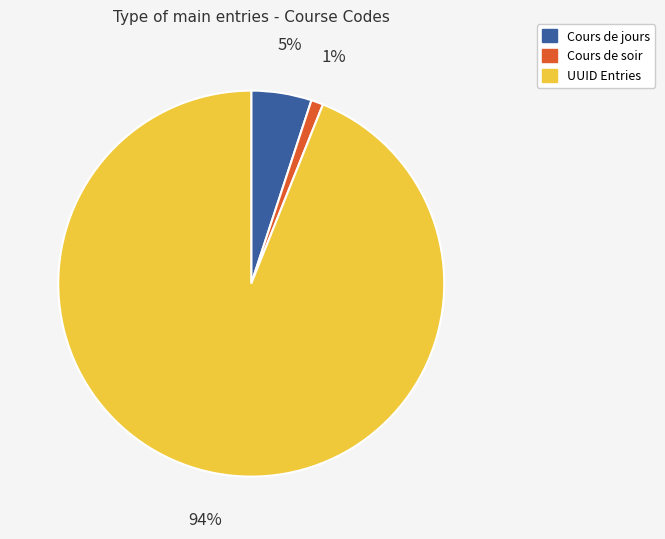

To the nearest percent, what is the difference between the largest and smallest slice percentages?

93%